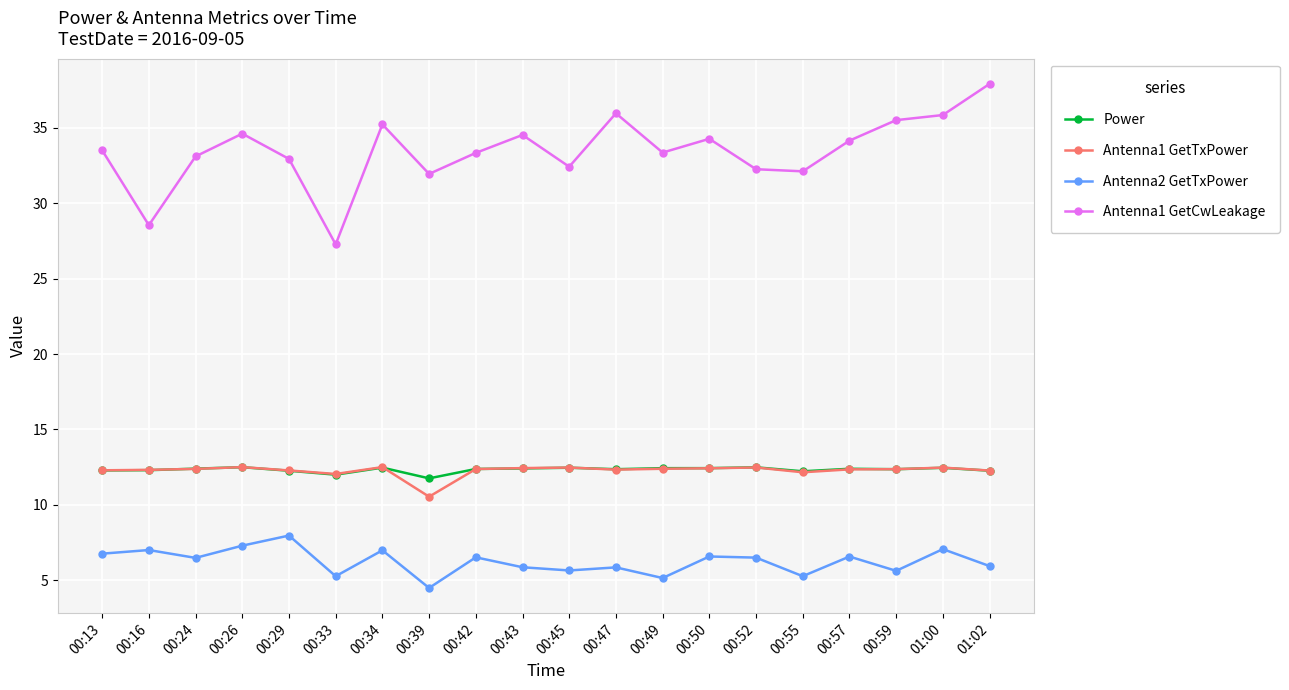

Is the value of Antenna1 GetTxPower at 00:42 greater than the value of Antenna2 GetTxPower at 00:49?

Yes